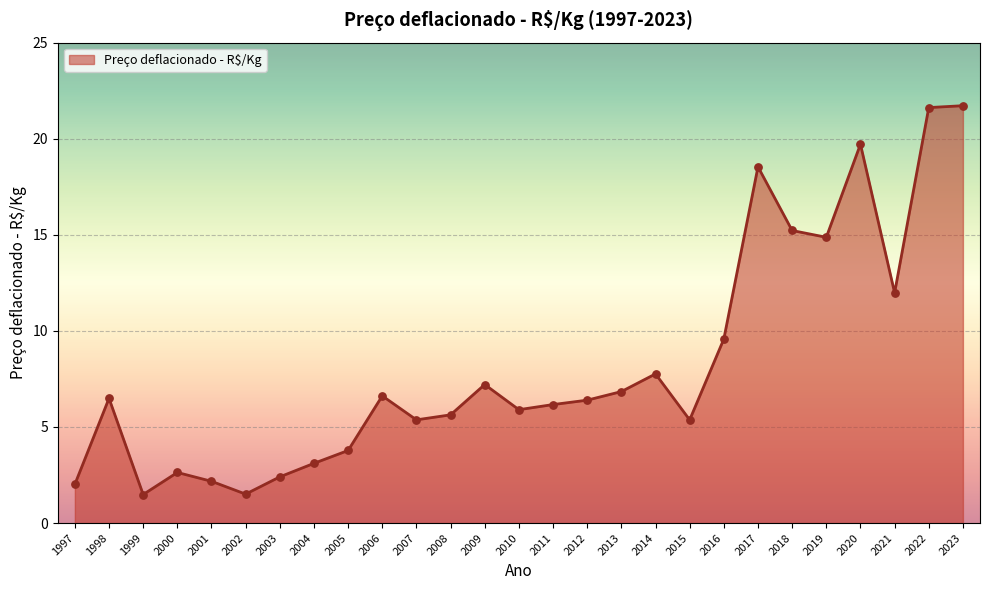

What is the ratio of the value at 2023 to the value at 2019?

1.5